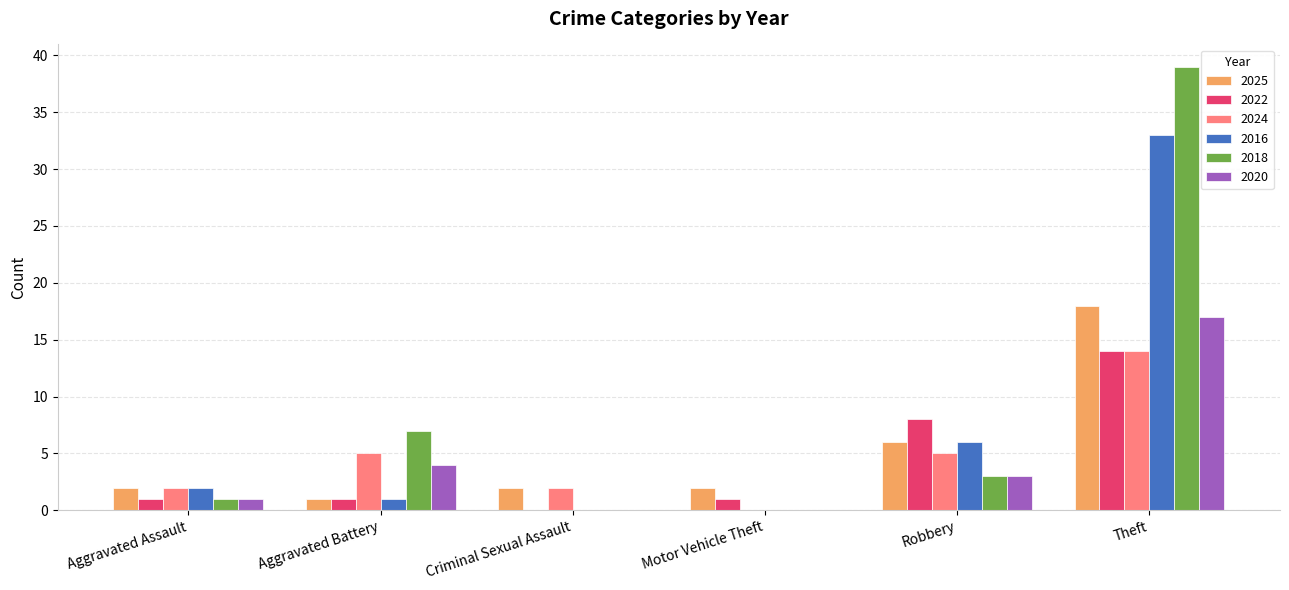

How many groups of bars are there?

6